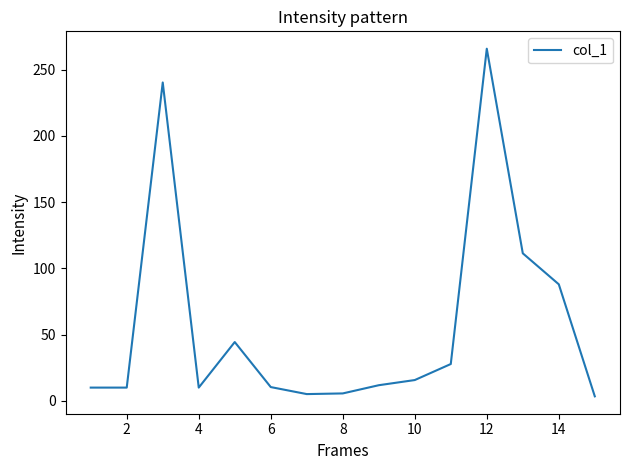

How many lines are shown in the chart?

1